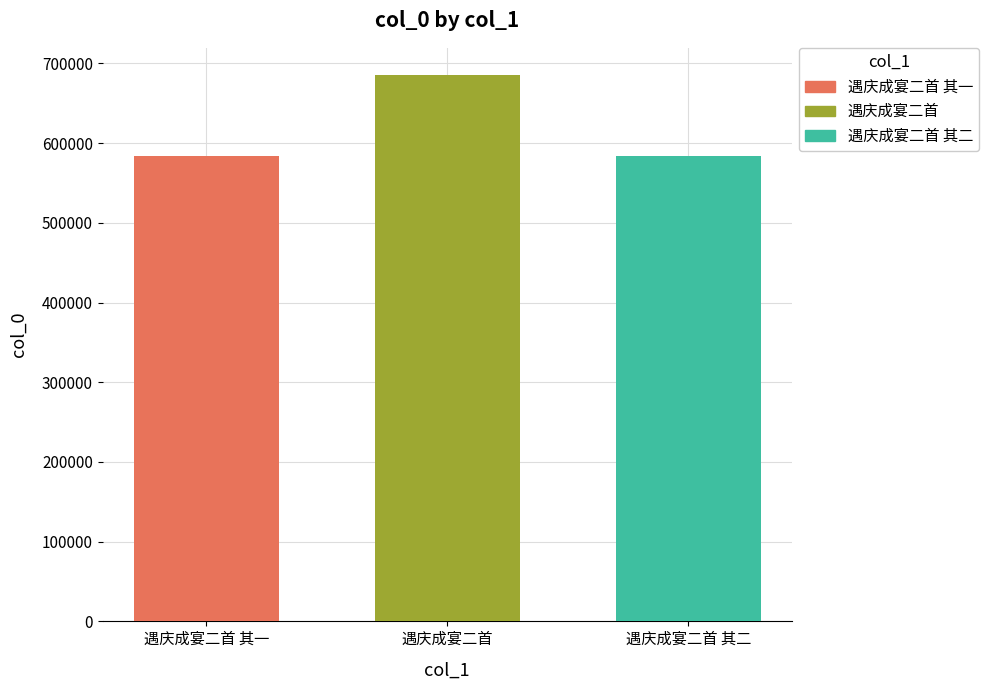

What is the value of the 2nd bar from the left?

685200